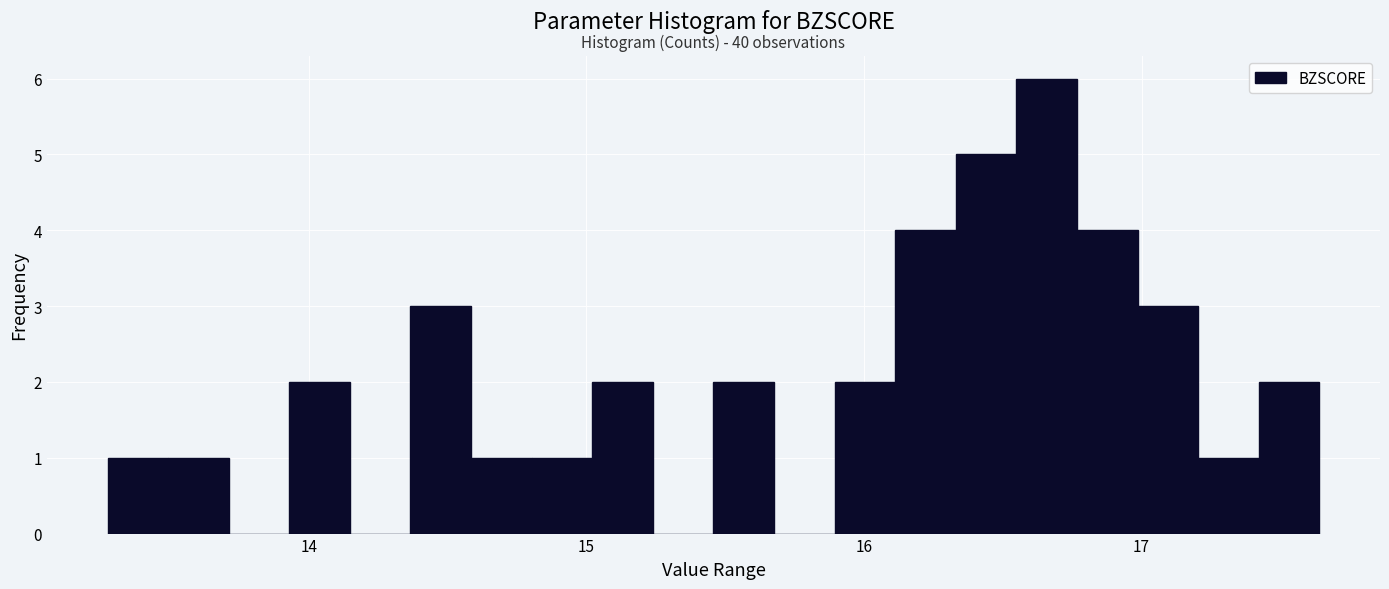

Read against the x-axis, roughly where is the centre of the tallest bar?

16.7